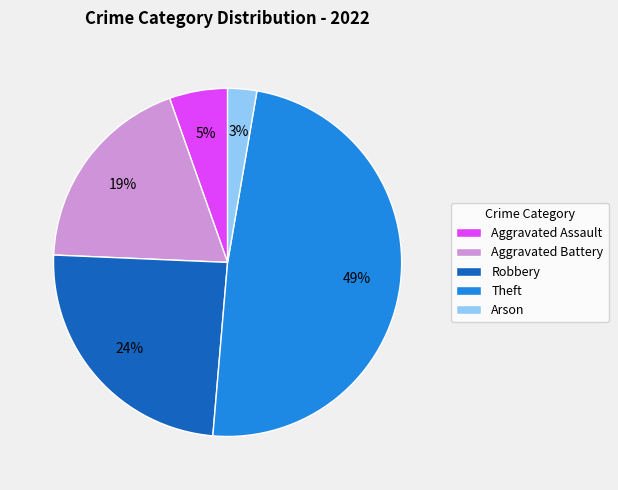

To the nearest percent, what is the average slice percentage?

20%